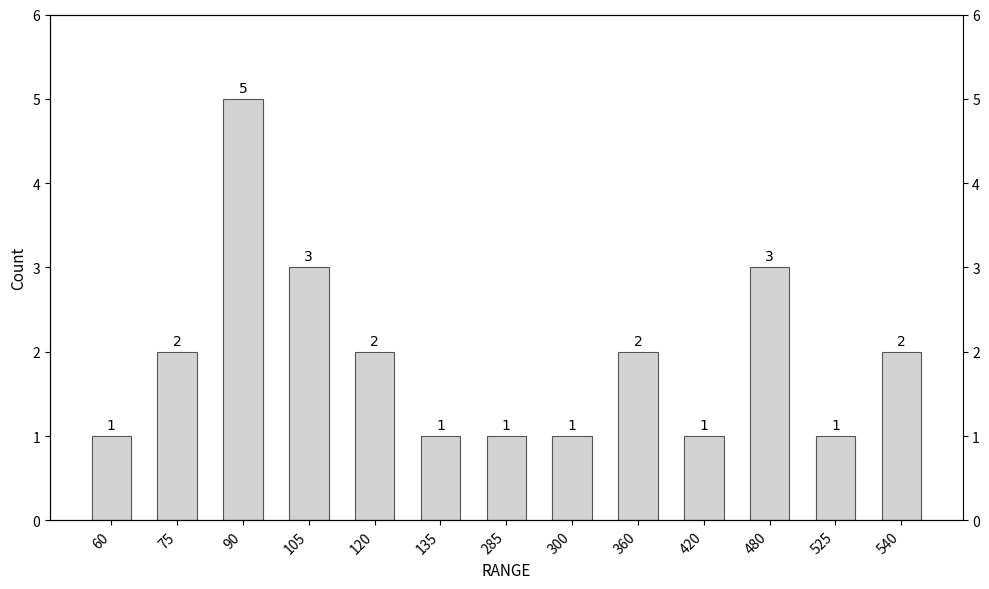

Approximately how many times larger is the value at 480 compared to 525?

3.0